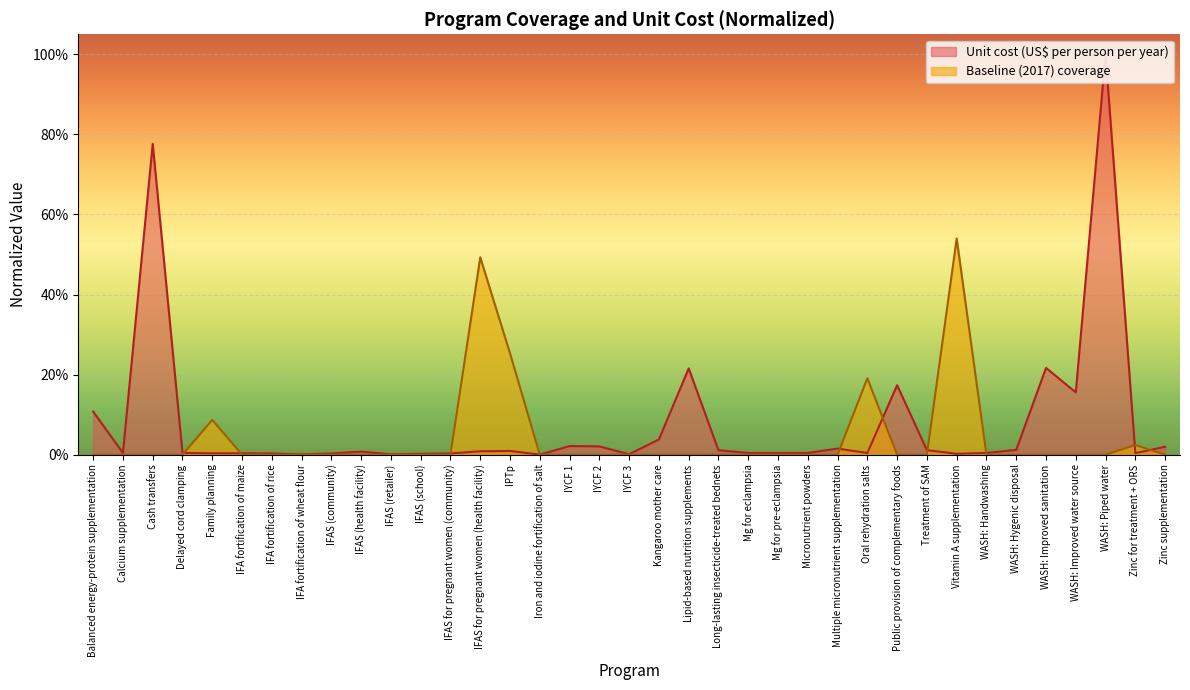

What is the sum of all Unit cost (US$ per person per year) values?

2.9